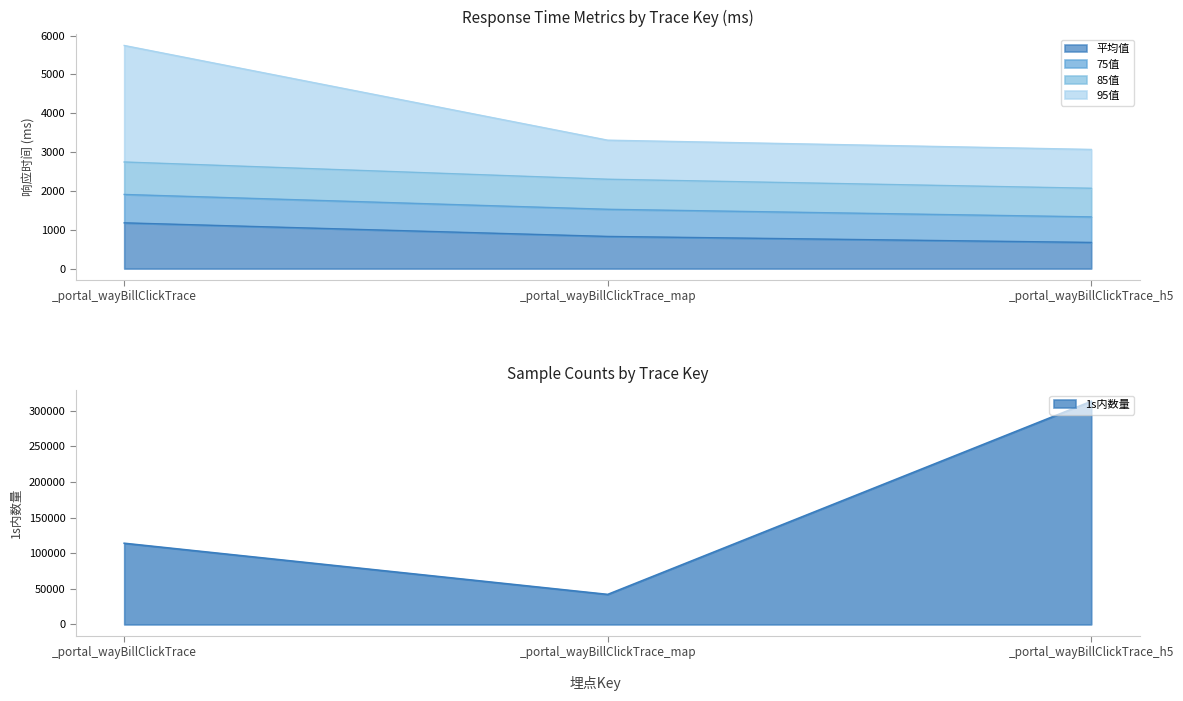

Is the value of 平均值 at _portal_wayBillClickTrace greater than the value of 85值 at _portal_wayBillClickTrace_h5?

No